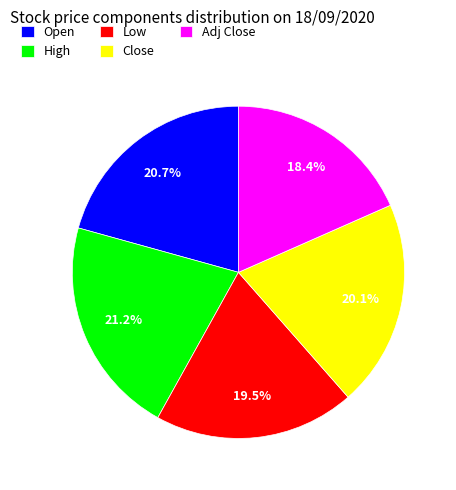

What is the largest slice in the pie chart?

High